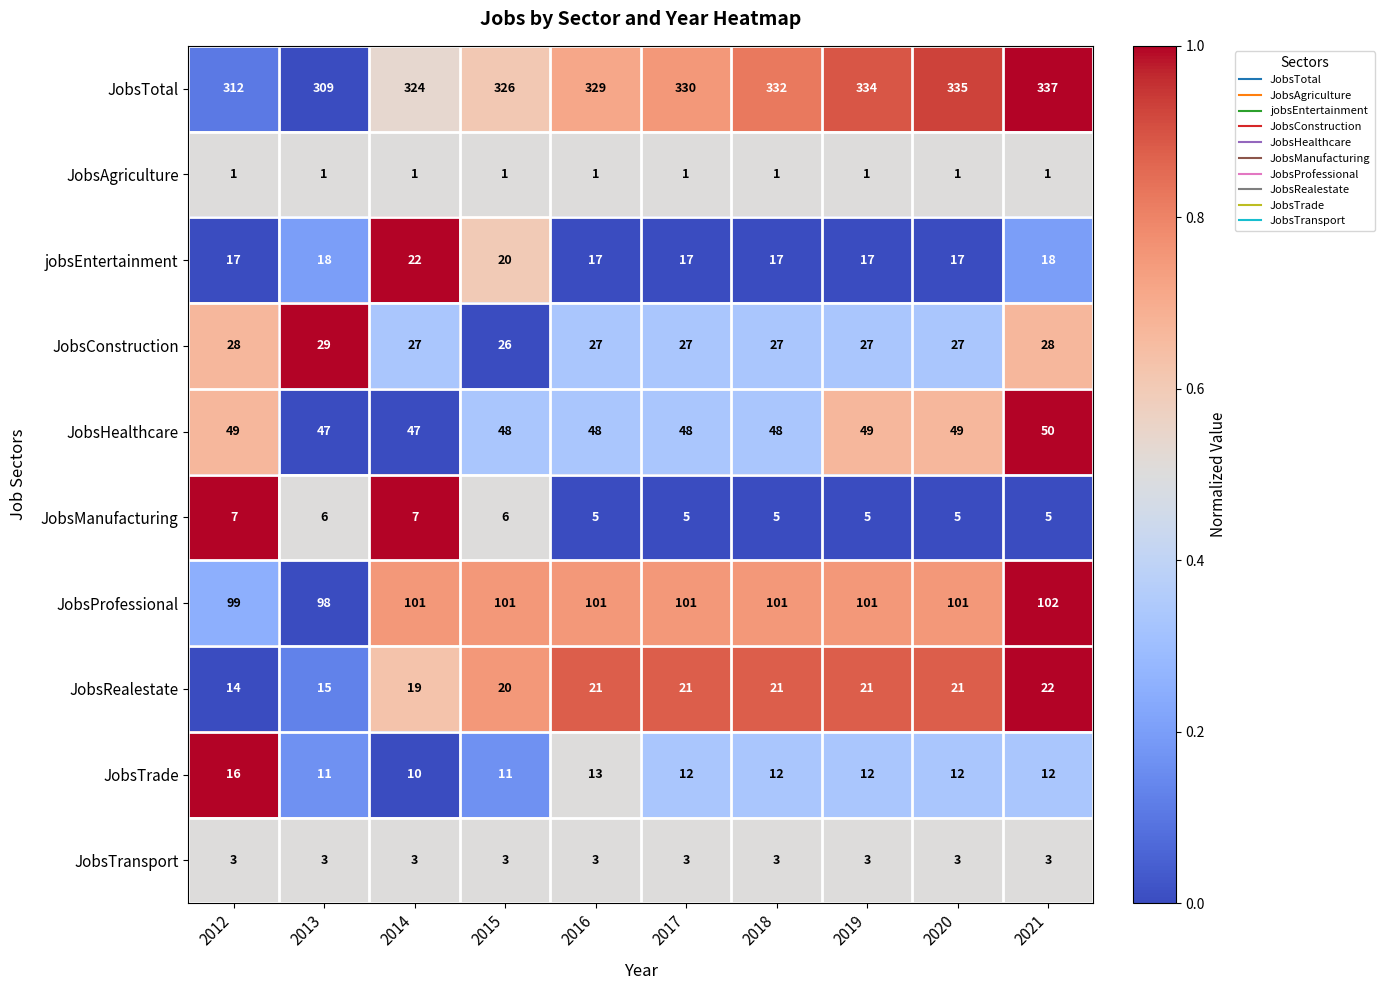

How many JobsTrade values are between 11 and 12?

7